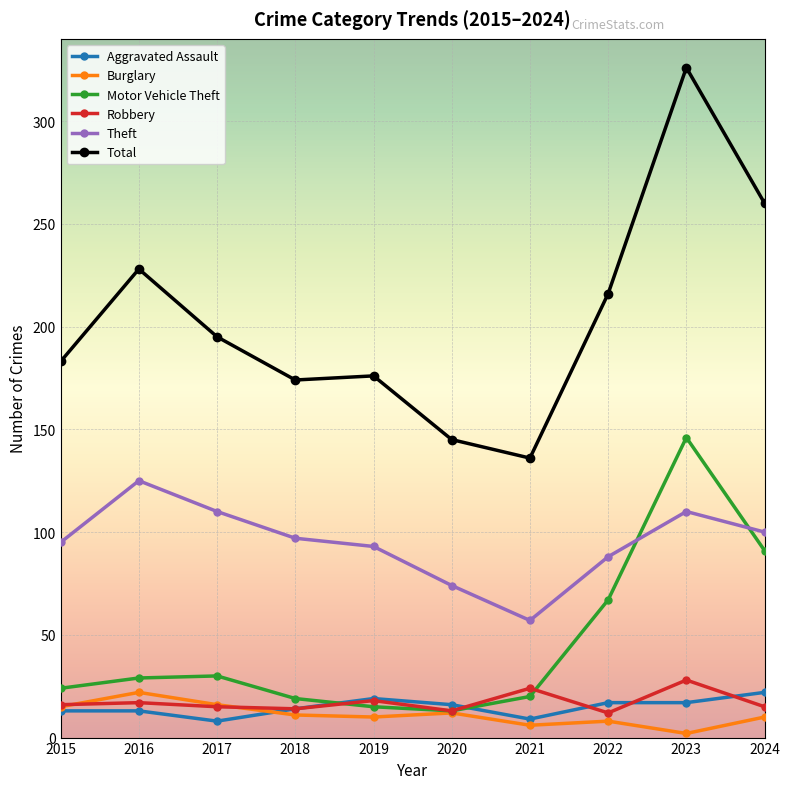

What is the value of the Burglary point at the 5th from the left?

10